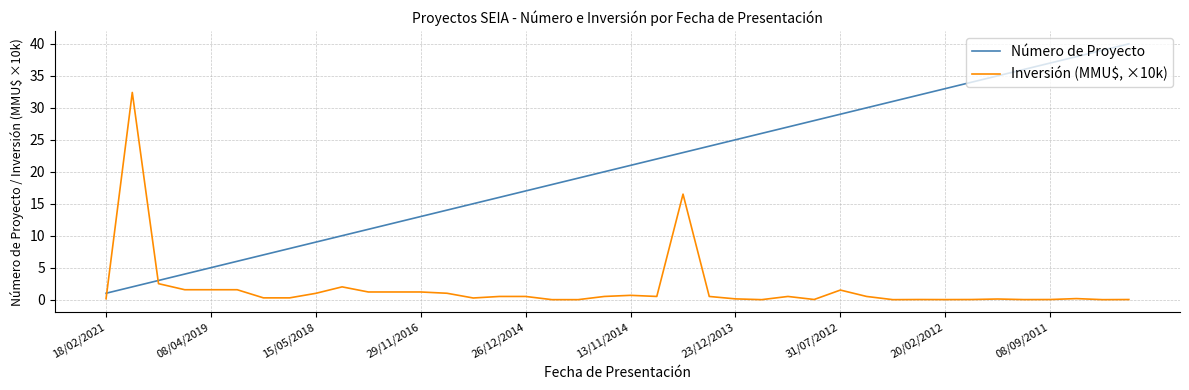

Which series has the largest range (max minus min)?

Número de Proyecto